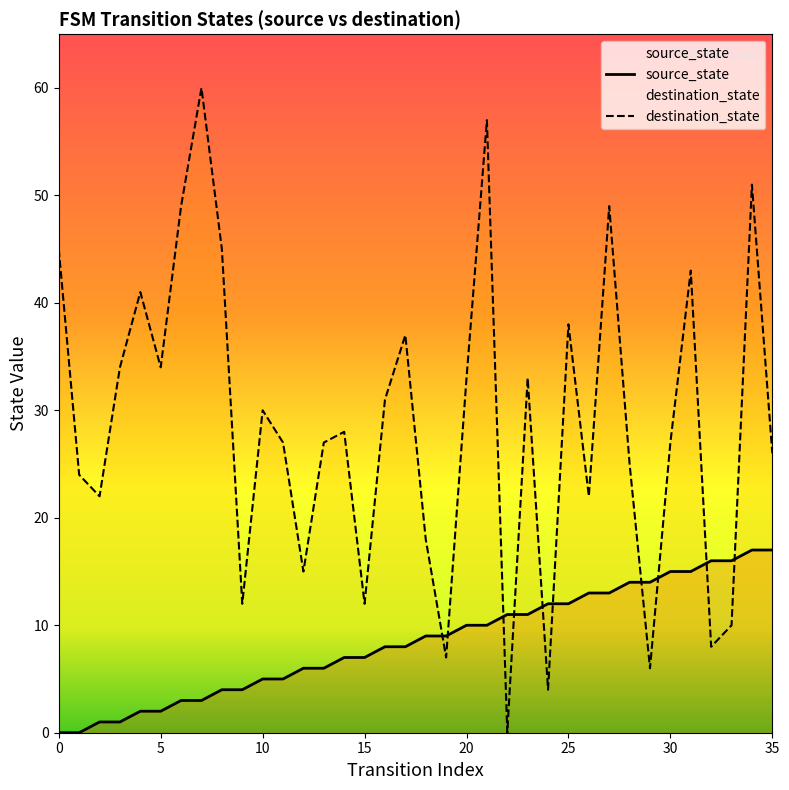

Reading left to right, transcribe all the data shown in this chart.

source_state: 0=0	1=0	2=1	3=1	4=2	5=2	6=3	7=3	8=4	9=4	10=5	11=5	12=6	13=6	14=7	15=7	16=8	17=8	18=9	19=9	20=10	21=10	22=11	23=11	24=12	25=12	26=13	27=13	28=14	29=14	30=15	31=15	32=16	33=16	34=17	35=17
destination_state: 0=45	1=24	2=22	3=34	4=41	5=34	6=49	7=60	8=45	9=12	10=30	11=27	12=15	13=27	14=28	15=12	16=31	17=37	18=18	19=7	20=33	21=57	22=0	23=33	24=4	25=38	26=22	27=49	28=25	29=6	30=27	31=43	32=8	33=10	34=51	35=26